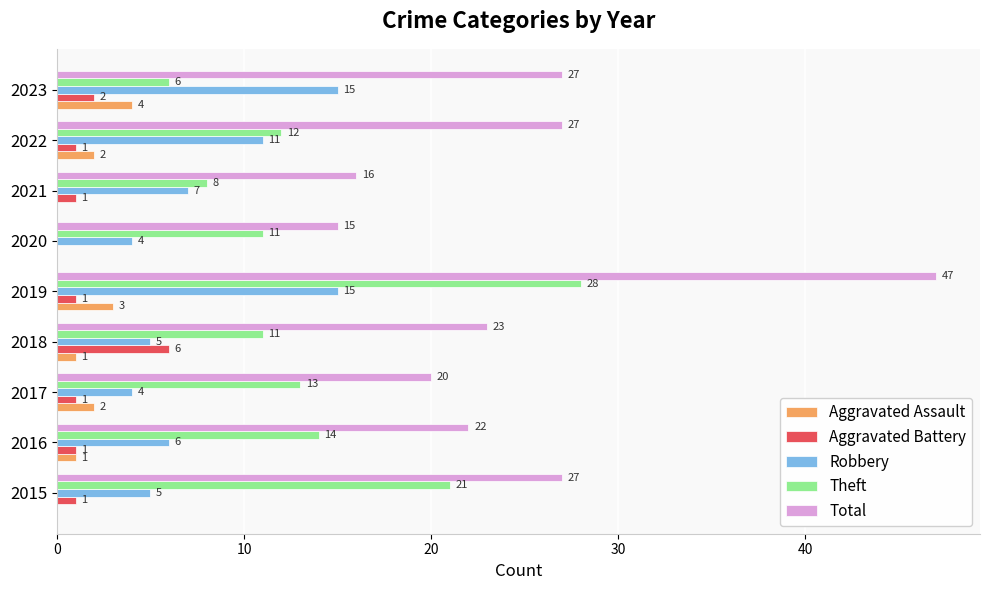

What is the average value of the Total series?

25